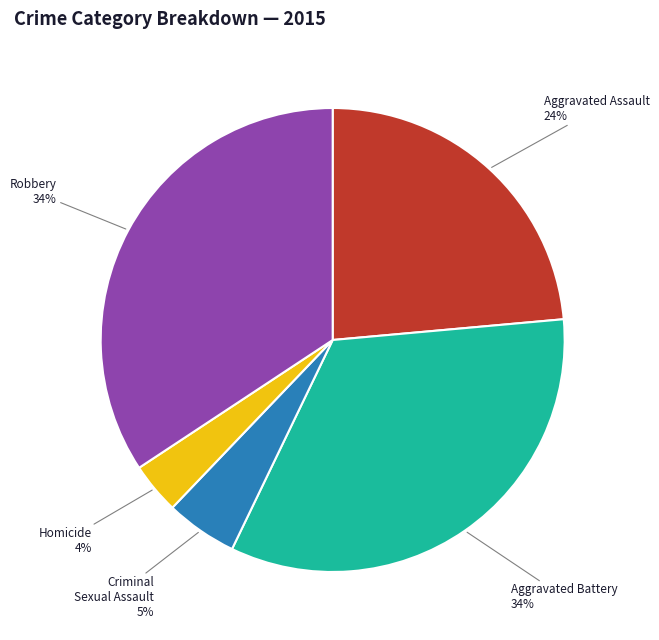

Which has a higher value, Aggravated Assault or Homicide?

Aggravated Assault